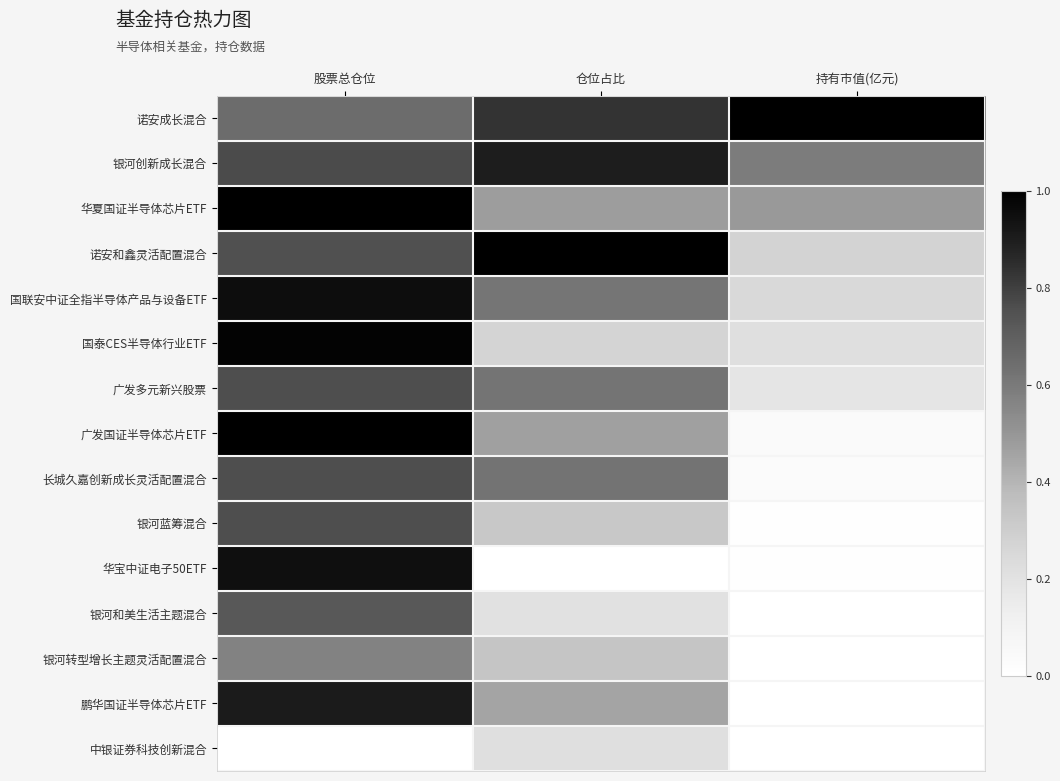

How many distinct data groups are displayed?

15